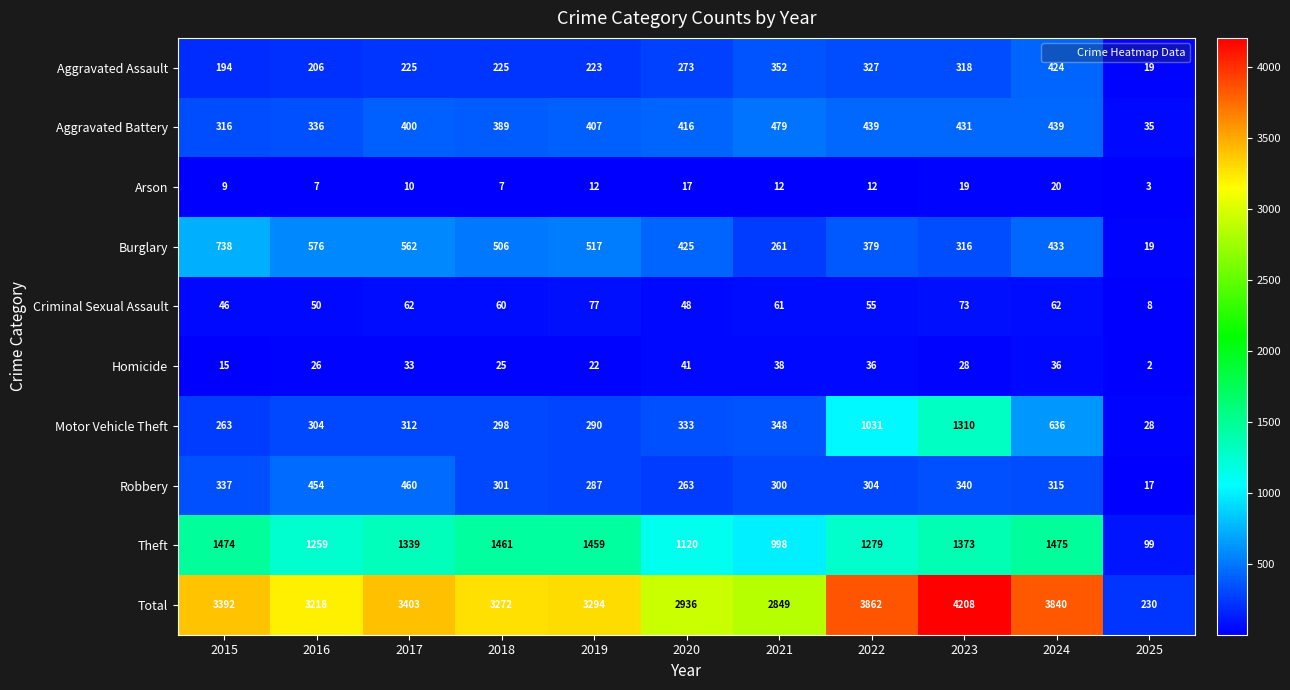

What is the difference between the second highest and second lowest values in the Arson series?

12